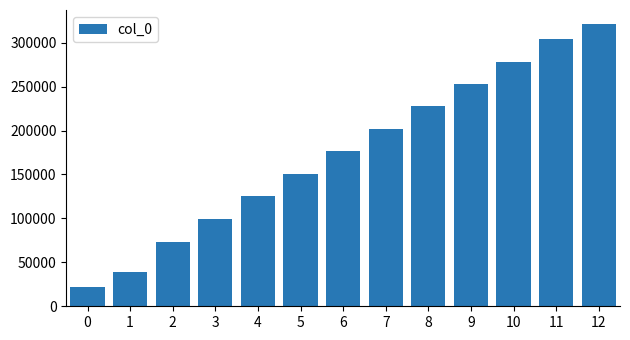

List the labels in order of value, smallest first.

0, 1, 2, 3, 4, 5, 6, 7, 8, 9, 10, 11, 12